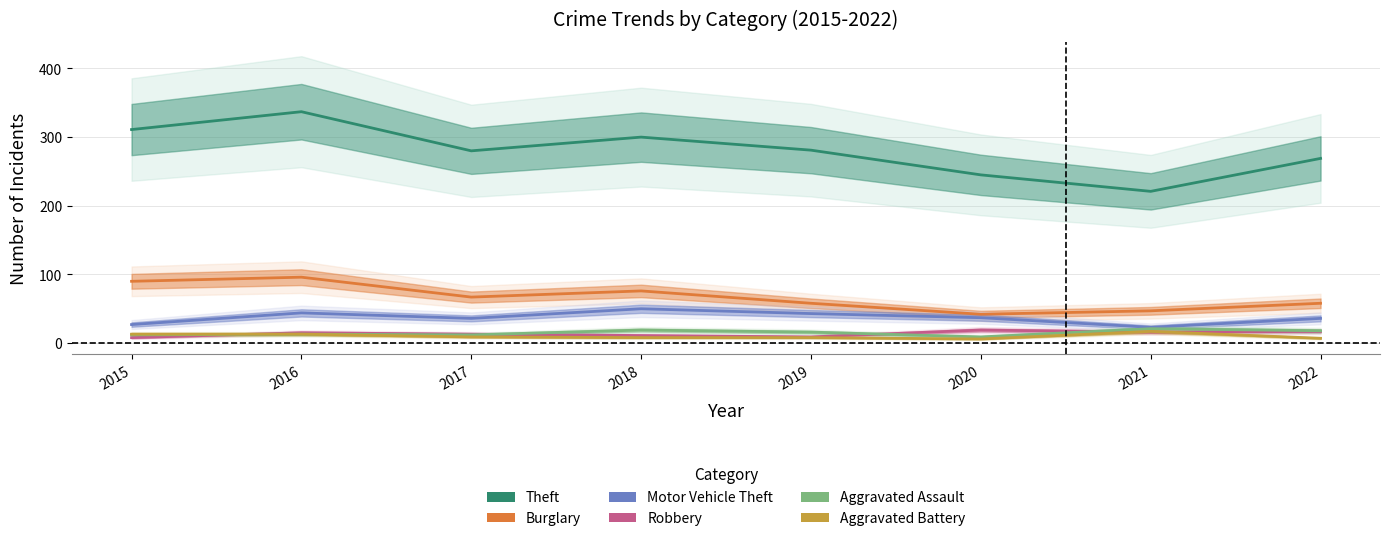

Which series has the largest total across all categories?

Theft